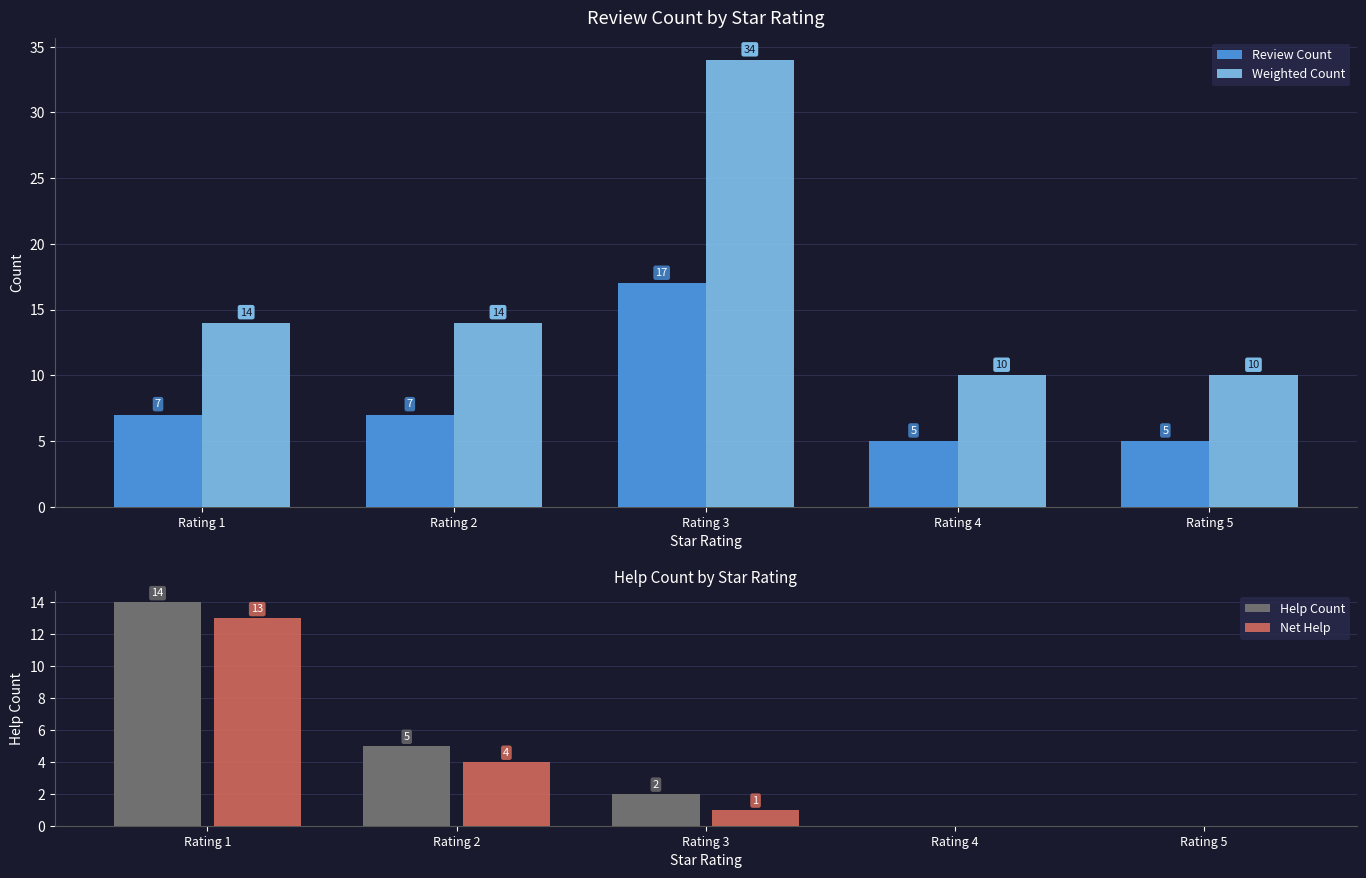

What is the average value of the Help Count series?

4